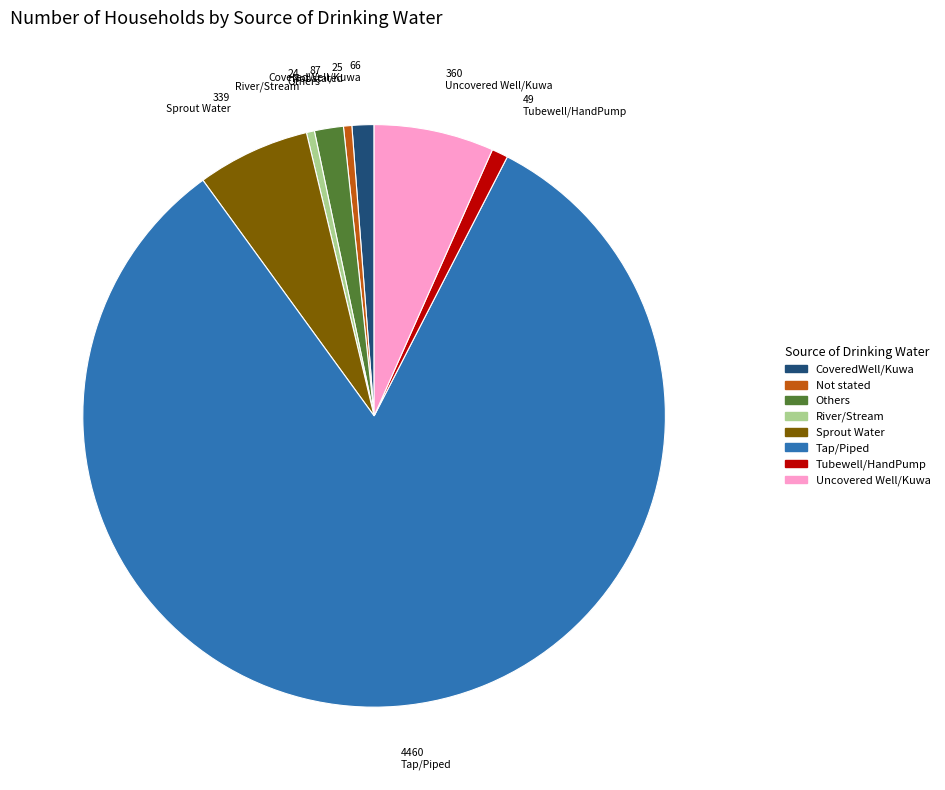

Between Tap/Piped and River/Stream, which is larger?

Tap/Piped